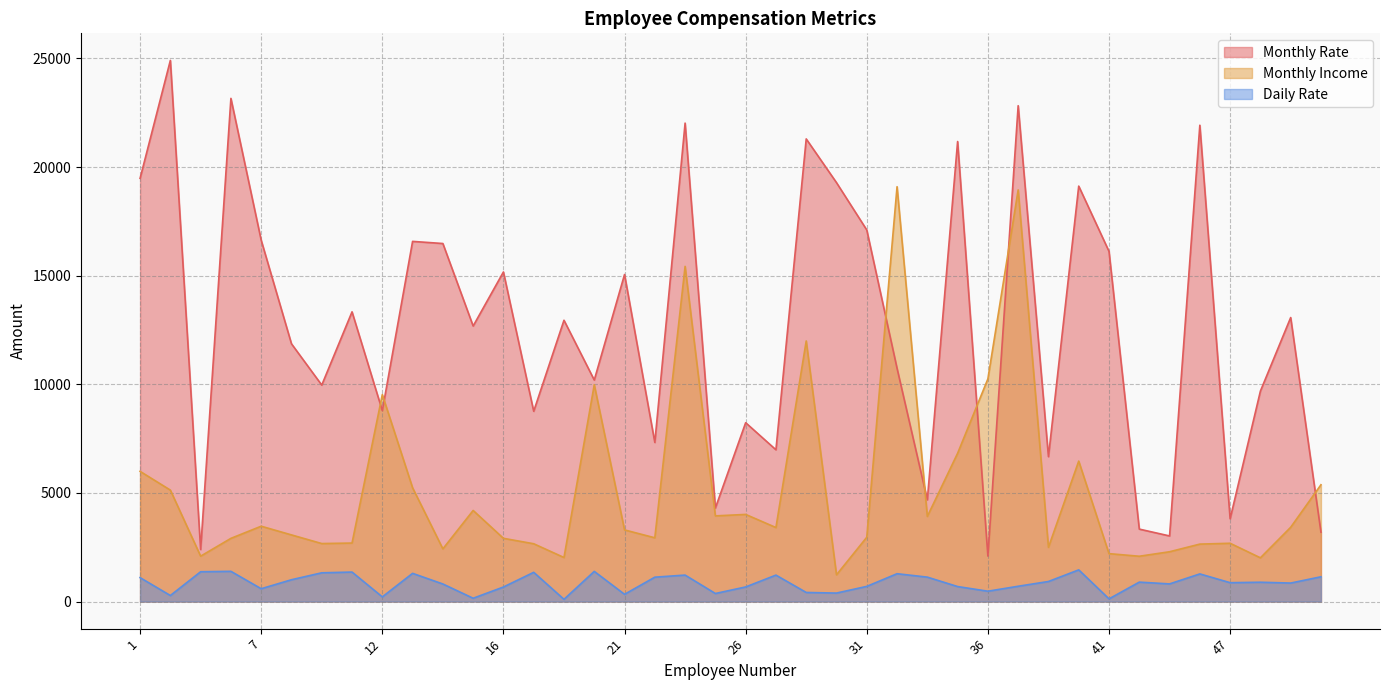

True or false: Daily Rate has more than 2 interior local peaks.

True